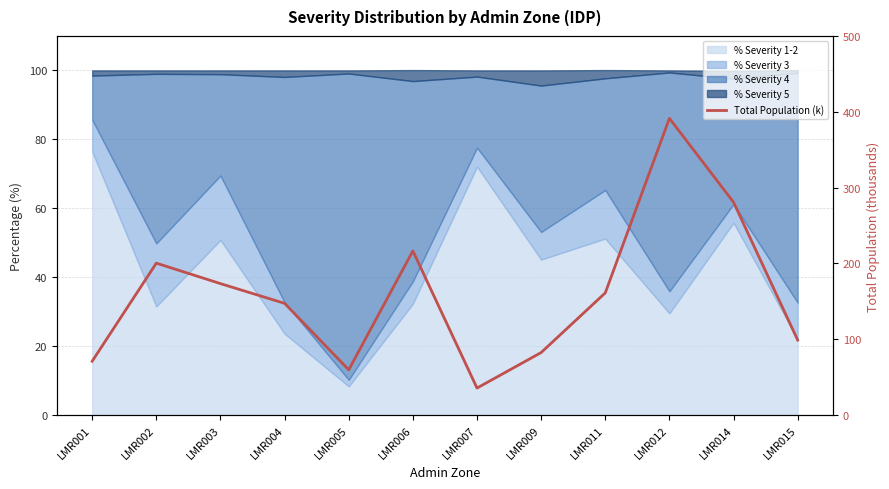

What is the difference between the second highest and minimum values?

245.1